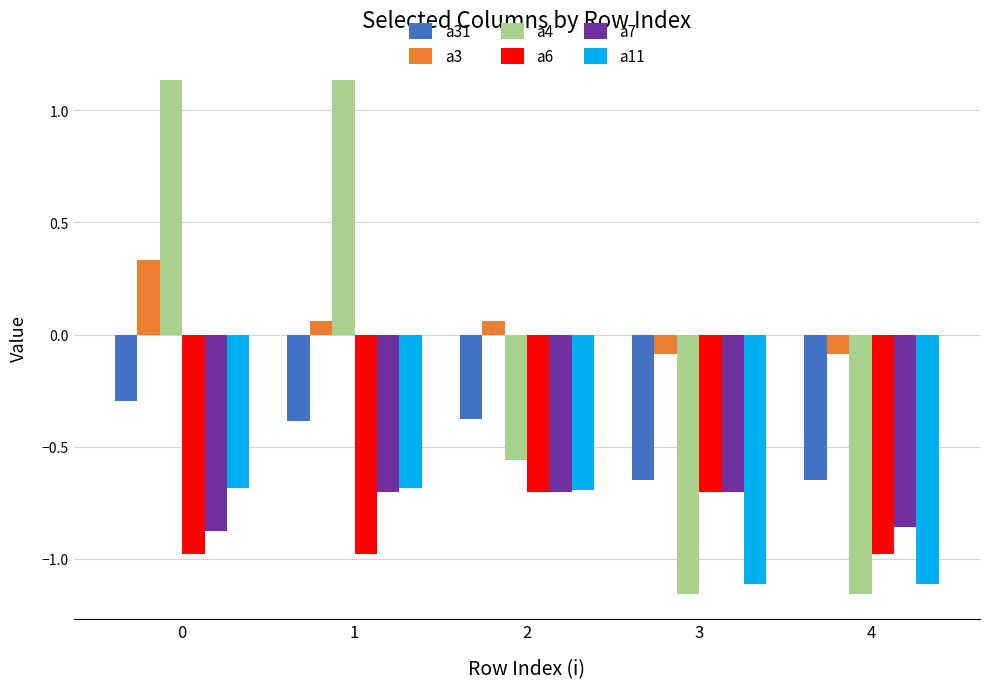

At how many categories does at least one series exceed 0?

3